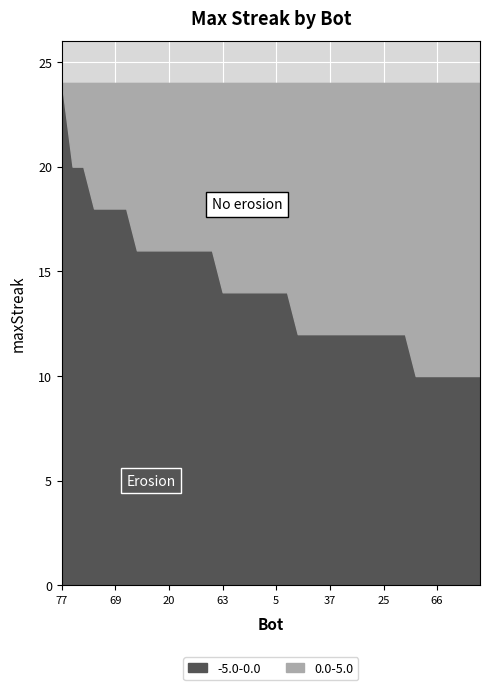

Read the value at 63, to the nearest 5.

15